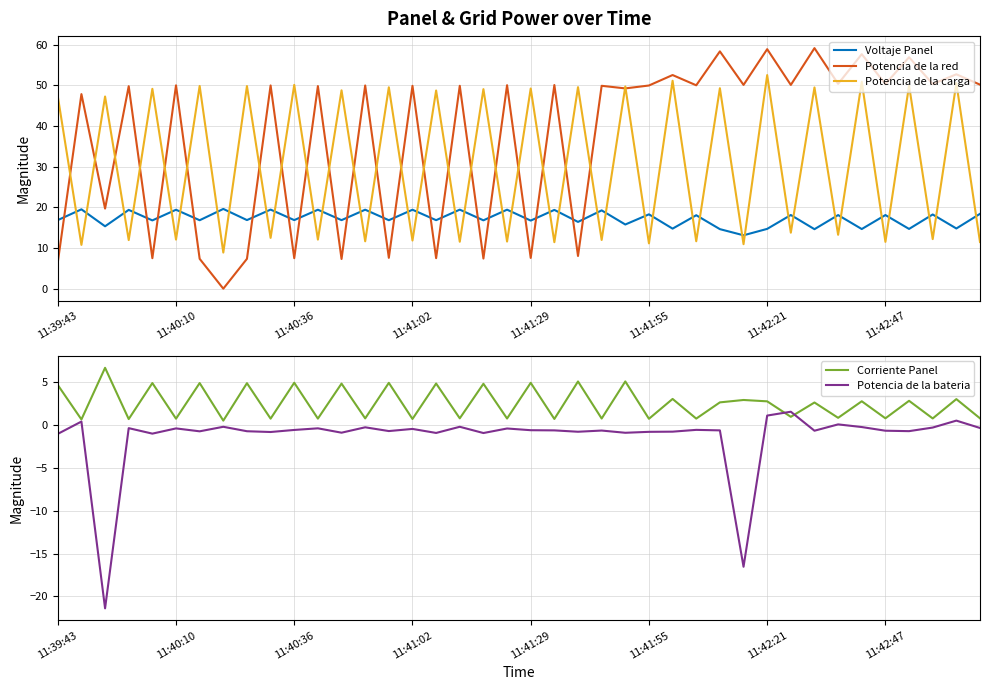

What is the value of the Corriente Panel point at the 31st from the left?

2.8